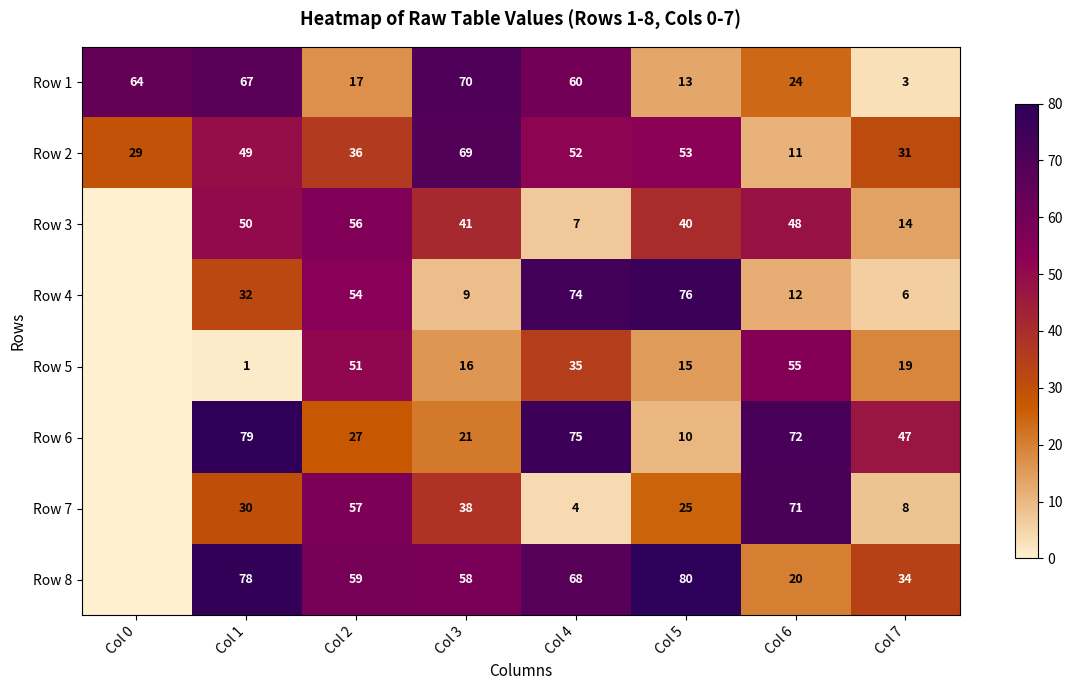

What is the sum of the Row 3 values at Col 6 and Col 4?

55